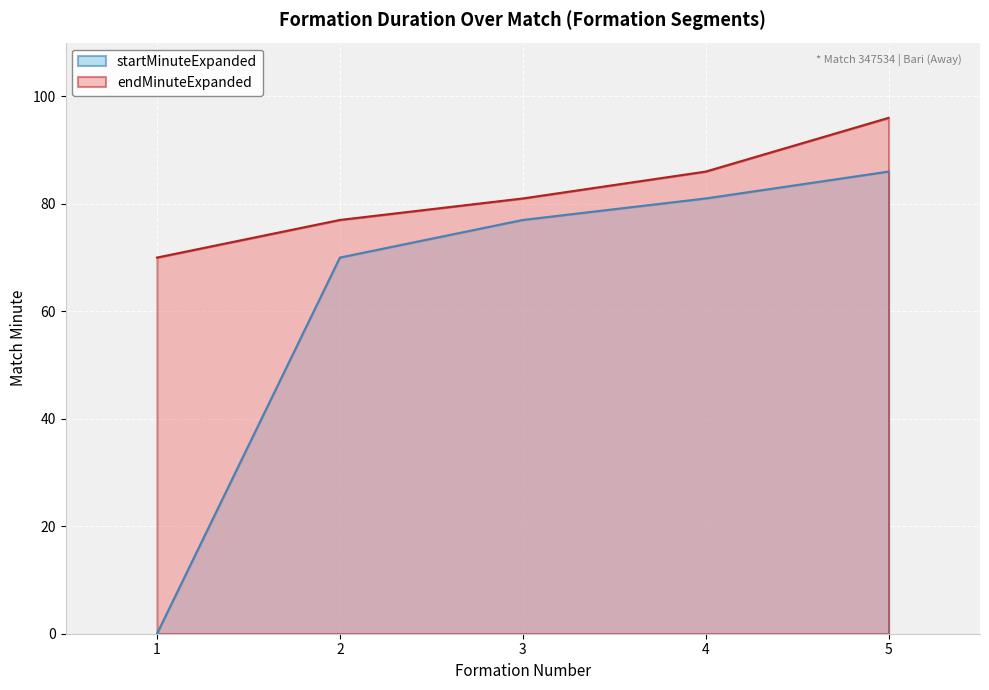

Where does the endMinuteExpanded series first go above 81?

4